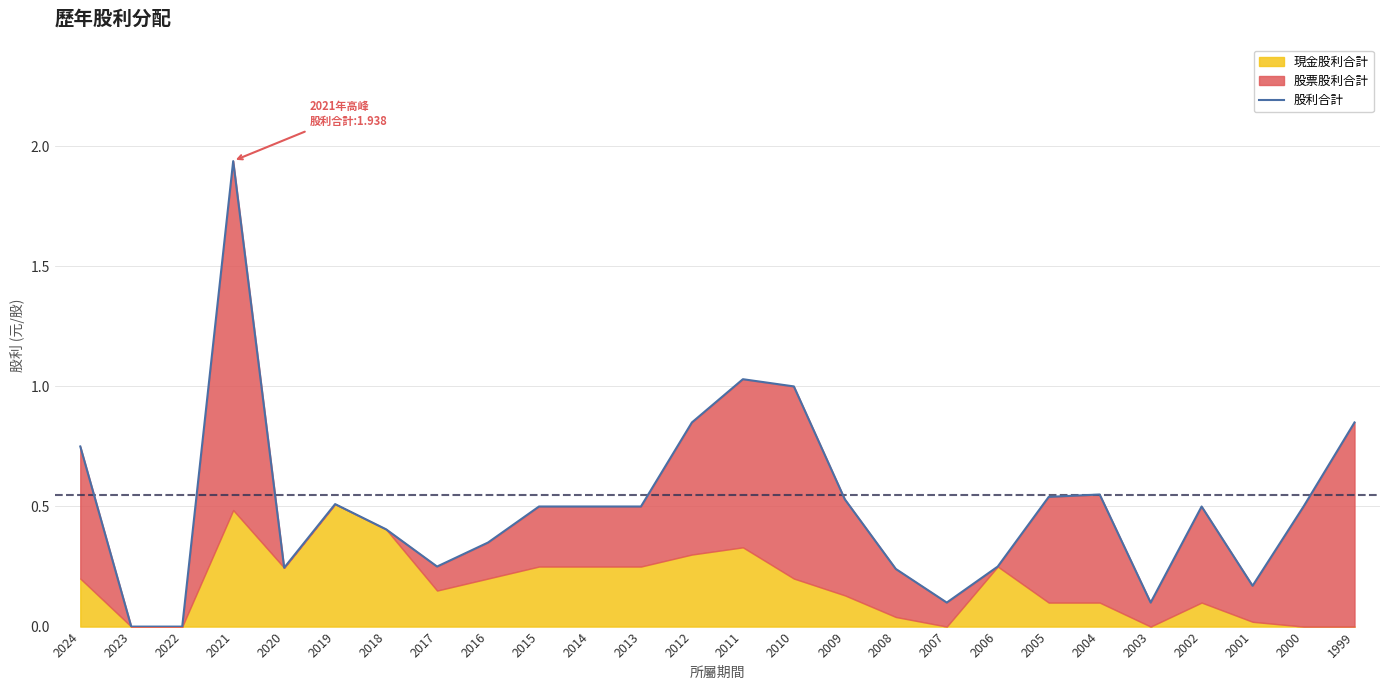

The chart shows a value of 0.8 at 2024. True or false?

True